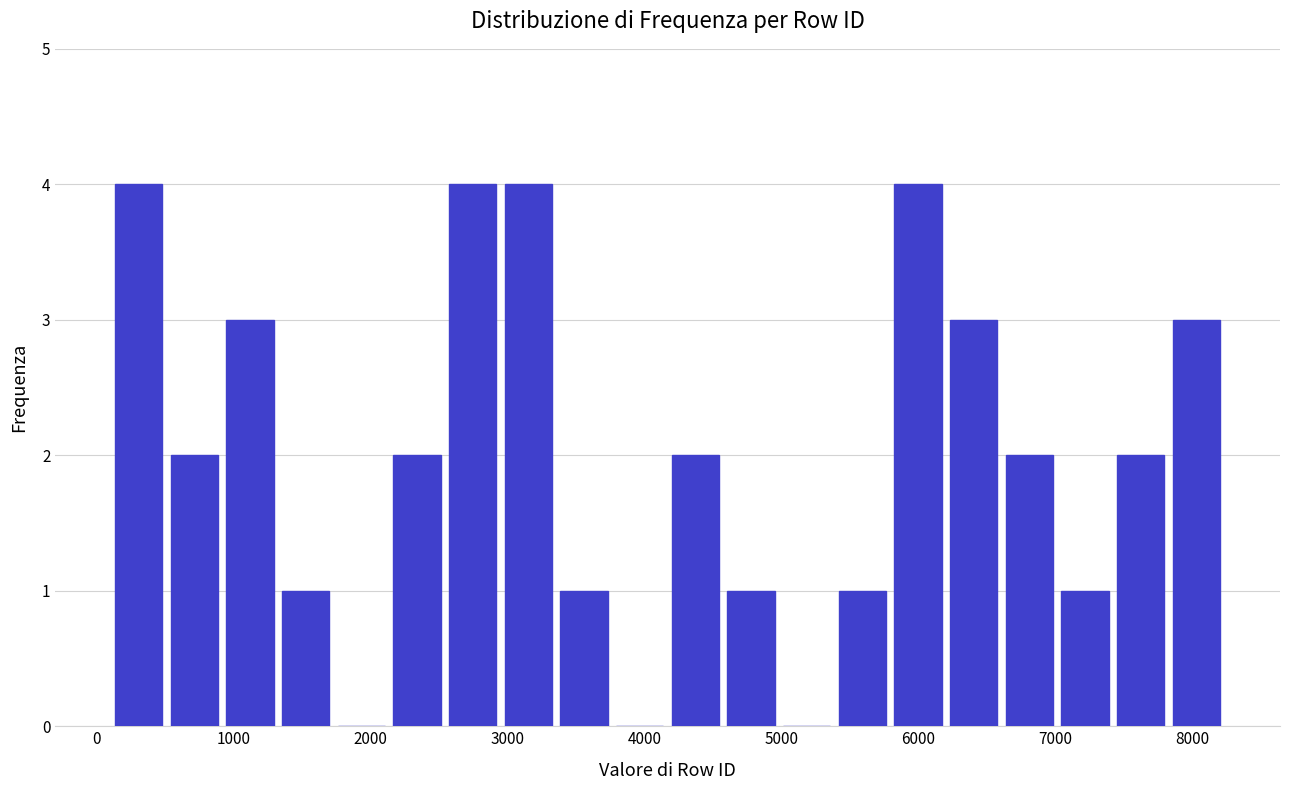

Reading left to right, list every bar in this chart as the range it spans on the x-axis followed by its height. Neither the bar edges nor the heights are printed on the chart, so give them approximately, as read against the axes.

100 to 500: 4
500 to 900: 2
900 to 1300: 3
1300 to 1700: 1
1700 to 2100: 0
2100 to 2500: 2
2500 to 2900: 4
2900 to 3400: 4
3400 to 3800: 1
3800 to 4200: 0
4200 to 4600: 2
4600 to 5000: 1
5000 to 5400: 0
5400 to 5800: 1
5800 to 6200: 4
6200 to 6600: 3
6600 to 7000: 2
7000 to 7400: 1
7400 to 7800: 2
7800 to 8200: 3